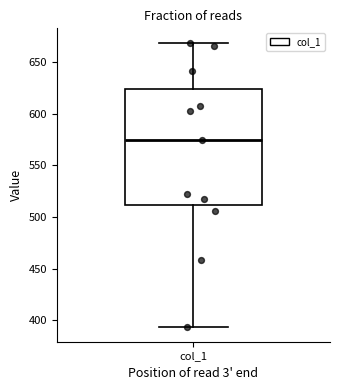

Where is the upper edge of the box for col_1 on the y-axis? The values are not printed on the chart, so give them approximately, as read against the axis.

625